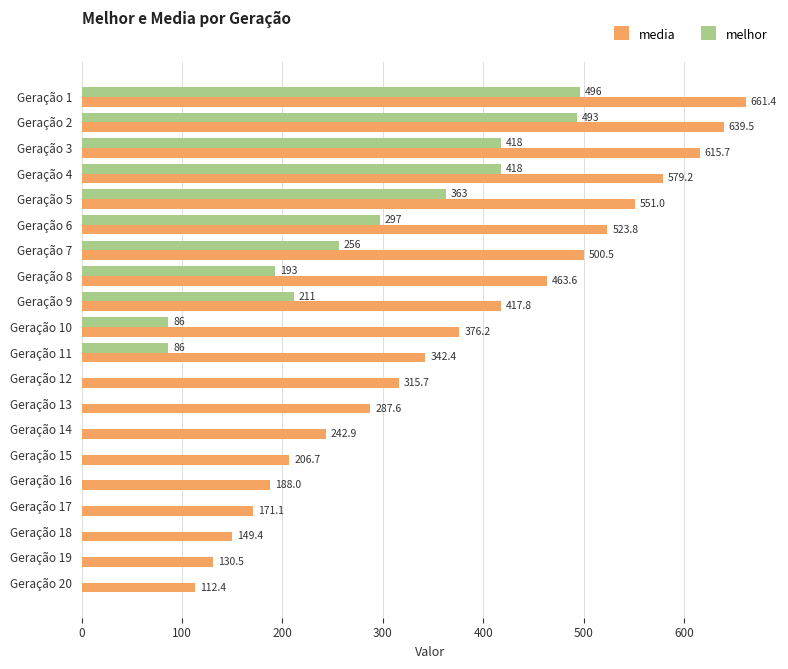

True or false: melhor has a value of 0.0 at Geração 20.

True